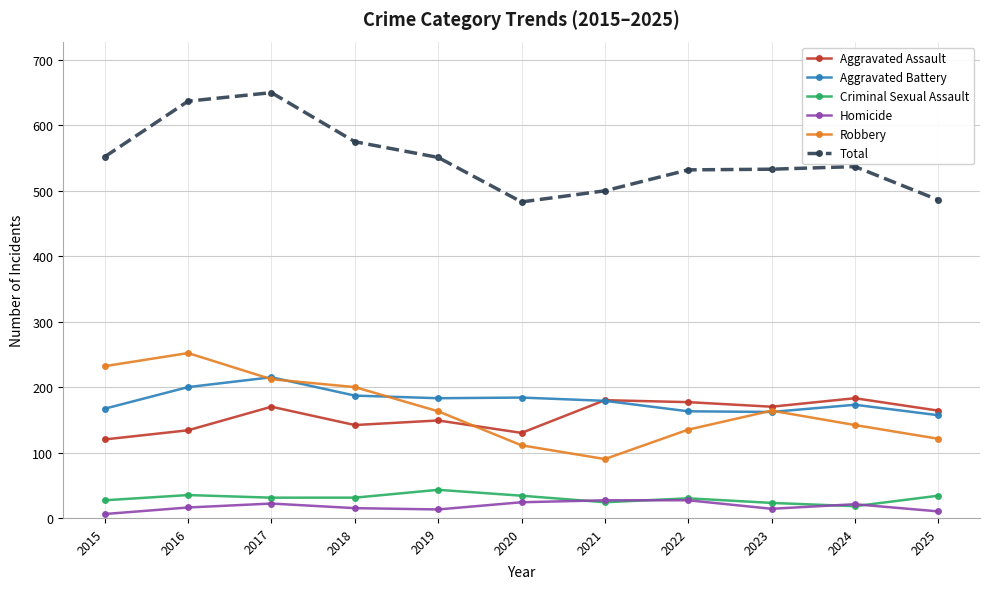

What is the difference between the Total values at 2025 and 2018?

89